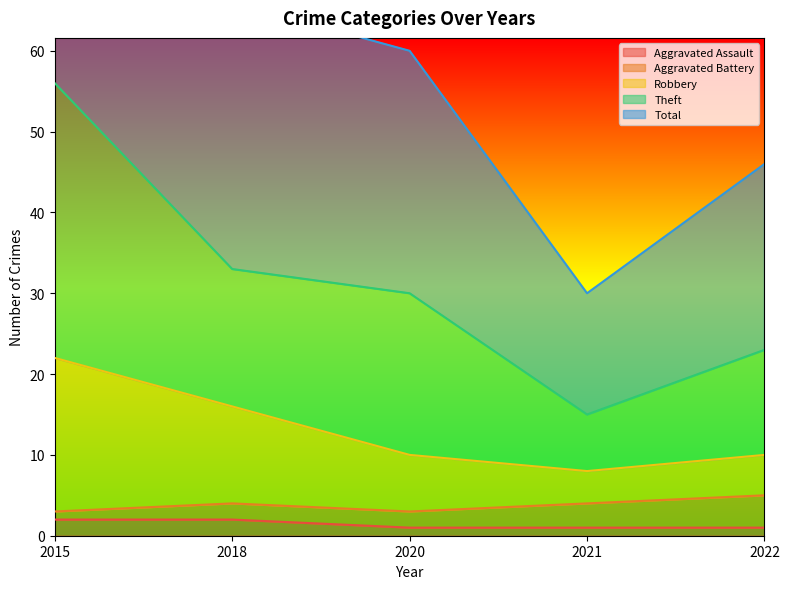

True or false: Theft and Total cross at least once.

False